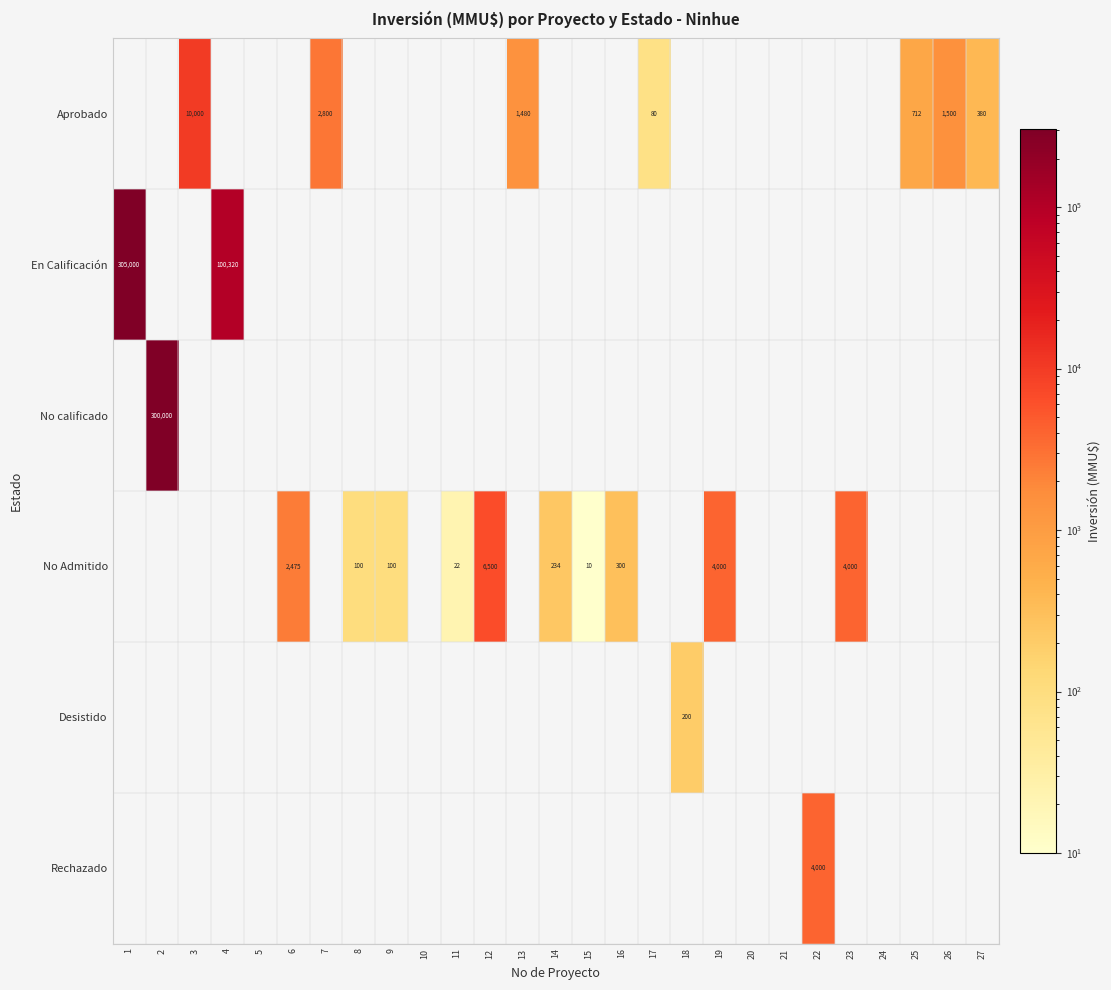

The Aprobado series shows 1480 at 13. True or false?

True